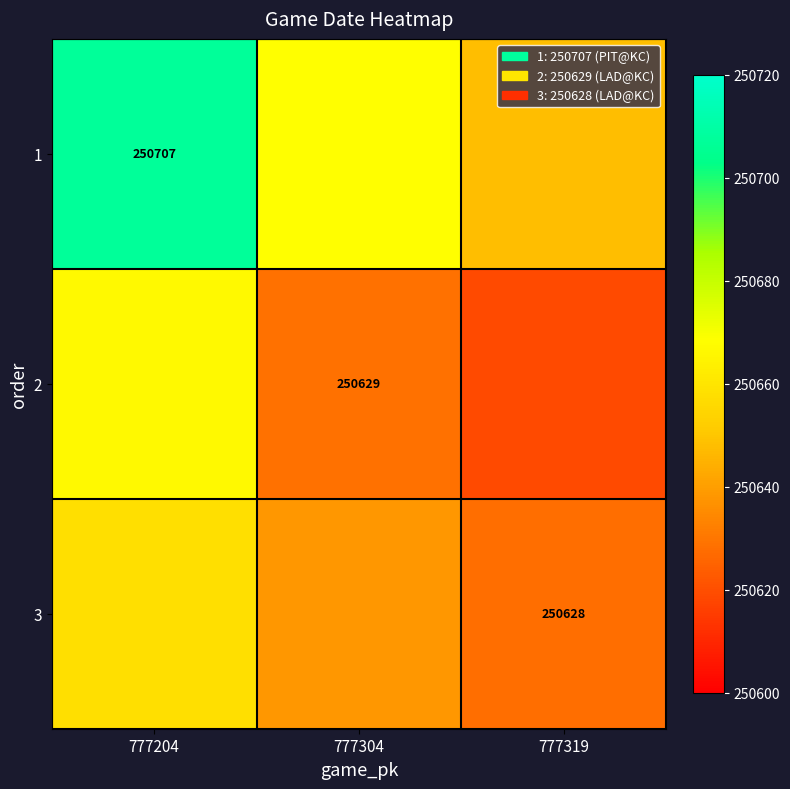

True or false: 3 has a value of 80192 at 777319.

False